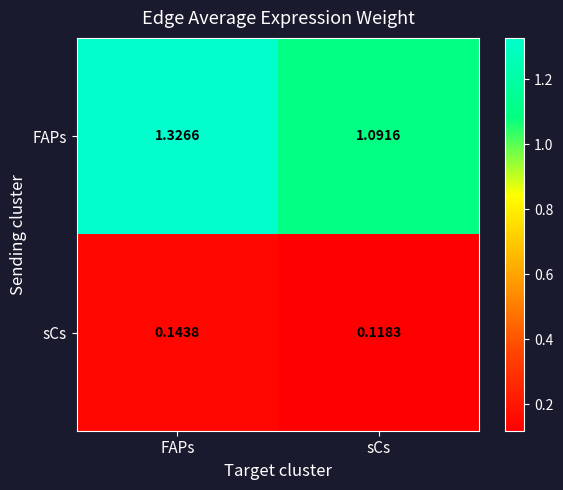

At which label is FAPs closest to 1?

sCs